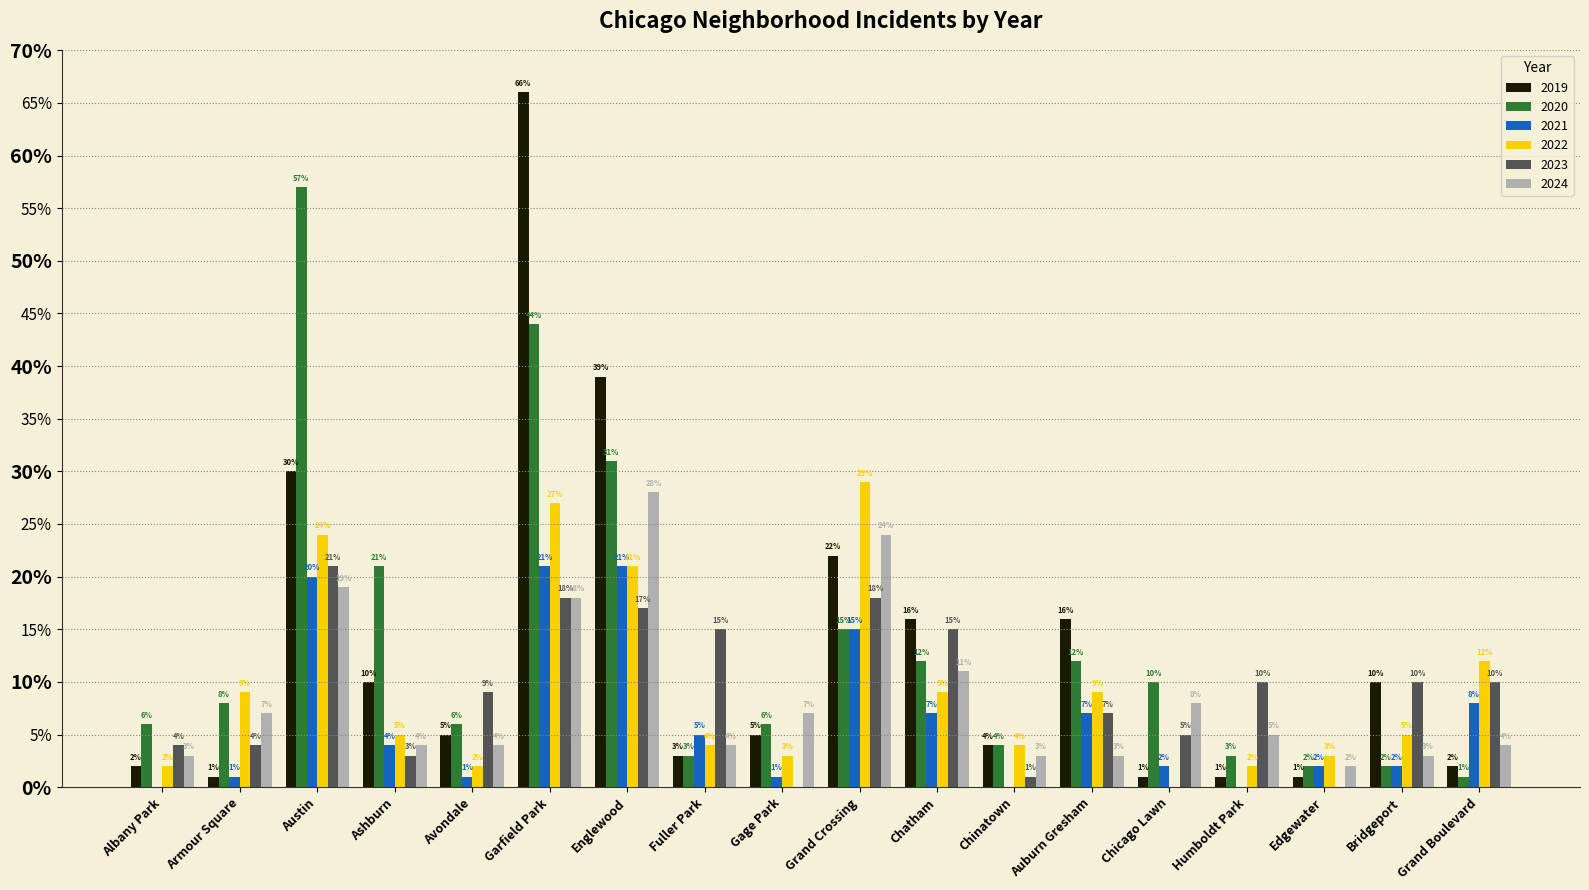

Which category has the highest value in the 2022 series?

Grand Crossing